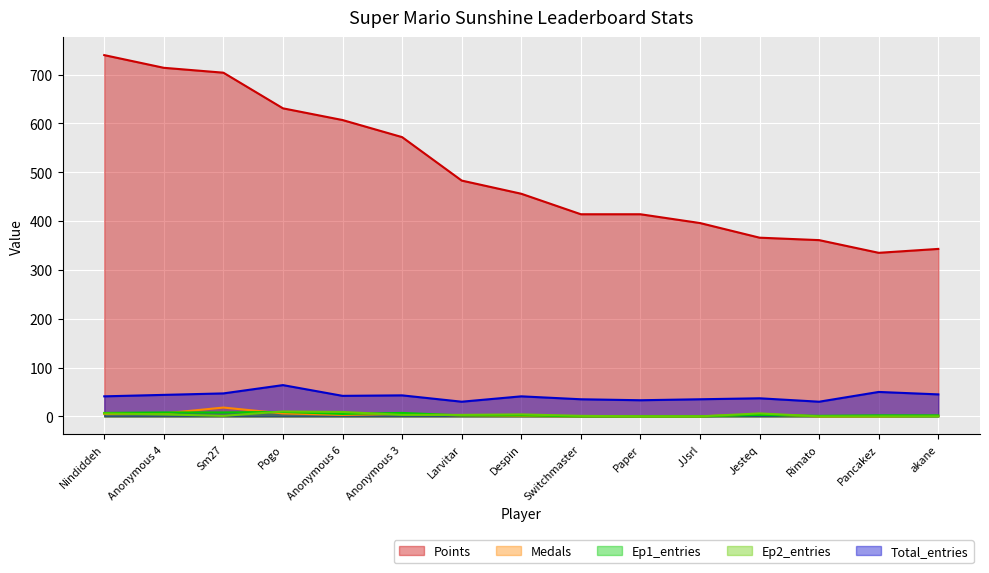

Which label corresponds to the smallest value in the chart?

Switchmaster